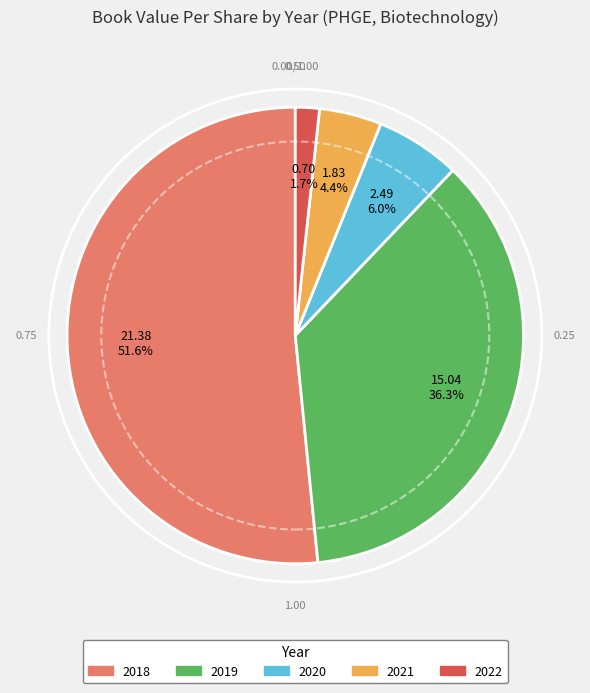

What is the largest slice in the pie chart?

2018